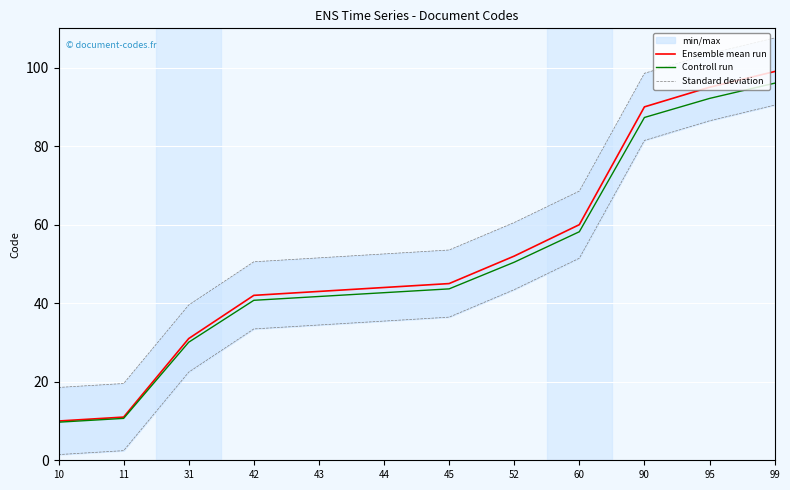

Where does the Controll run series first go above 43?

45